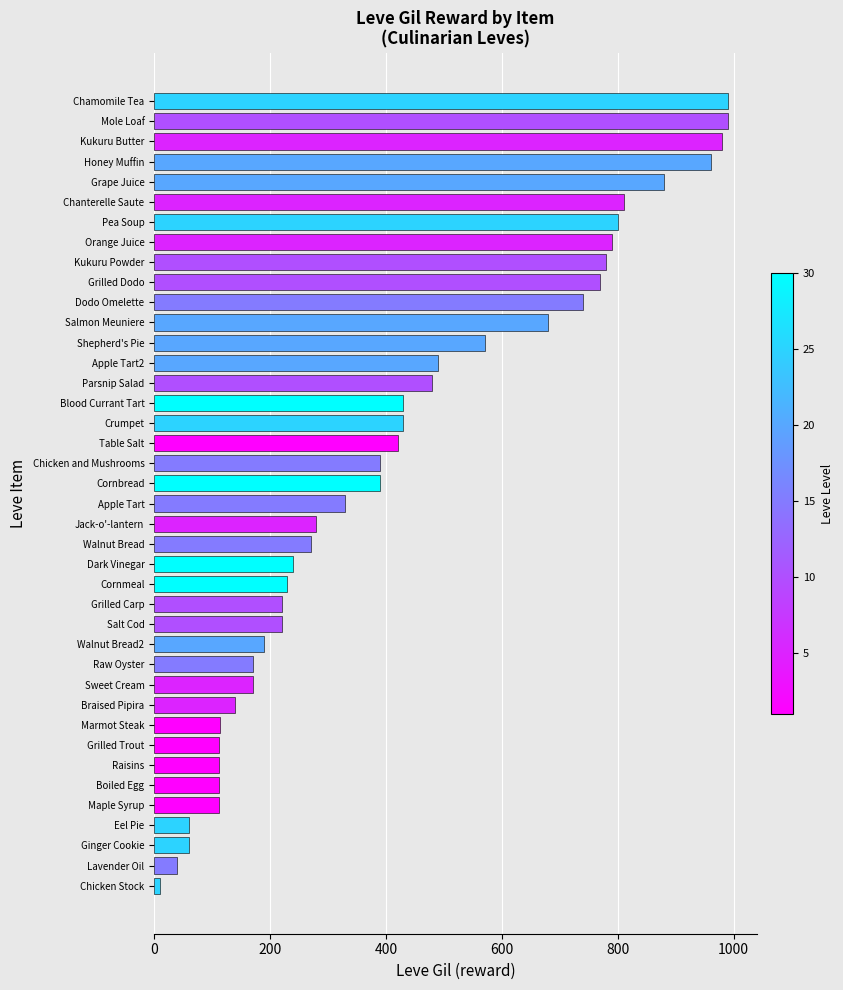

What is the maximum value shown in the chart?

990